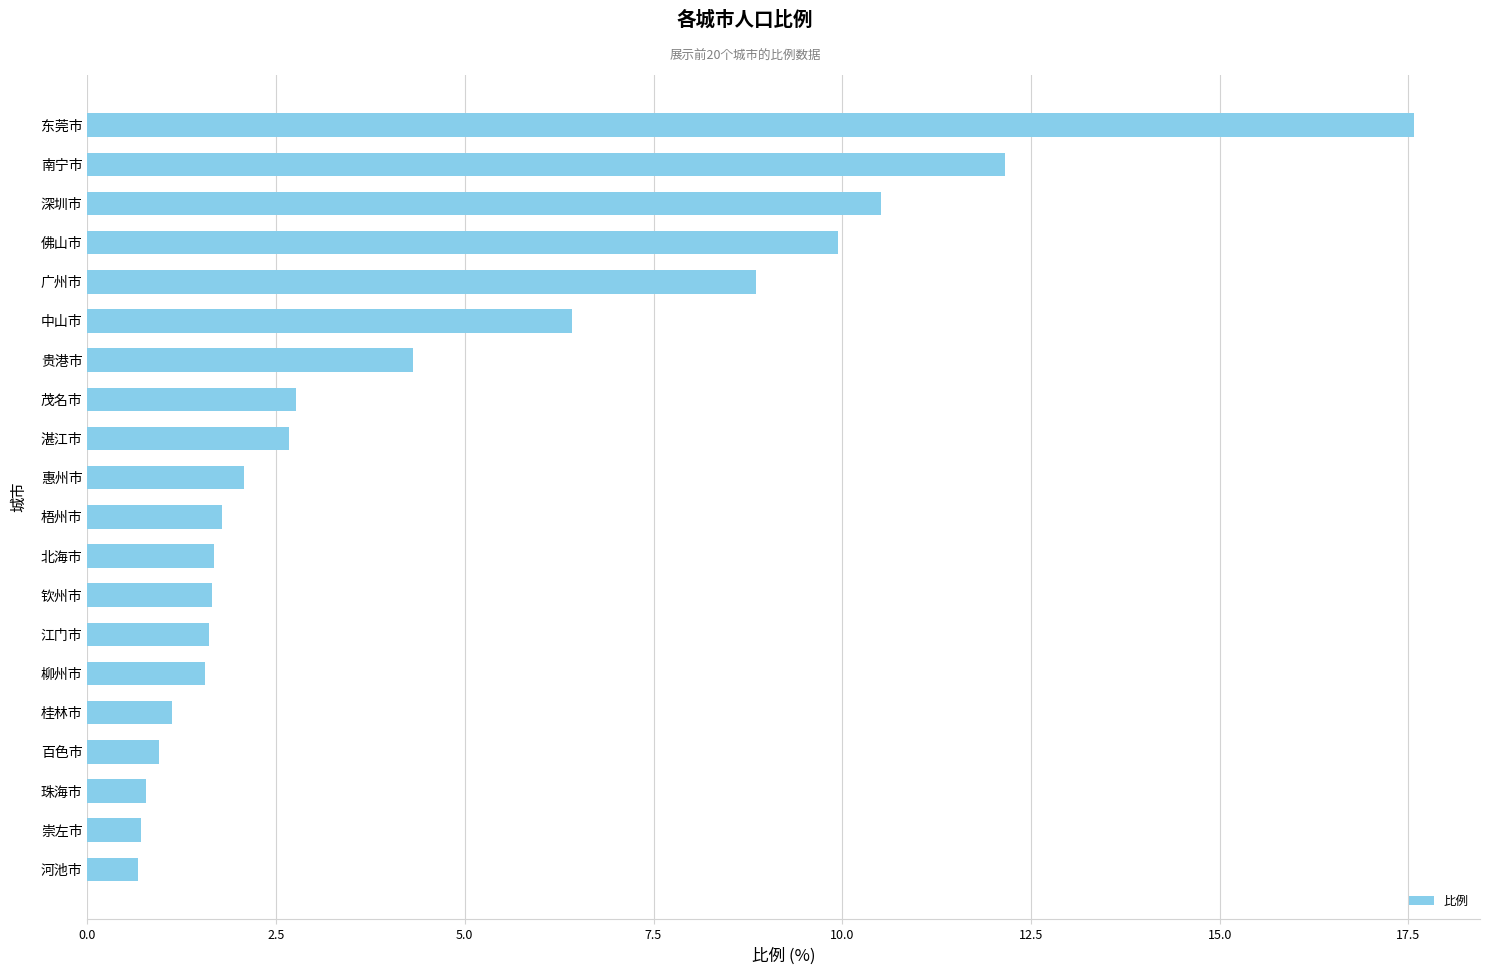

What is the change in value from 柳州市 to 茂名市?

+1.2